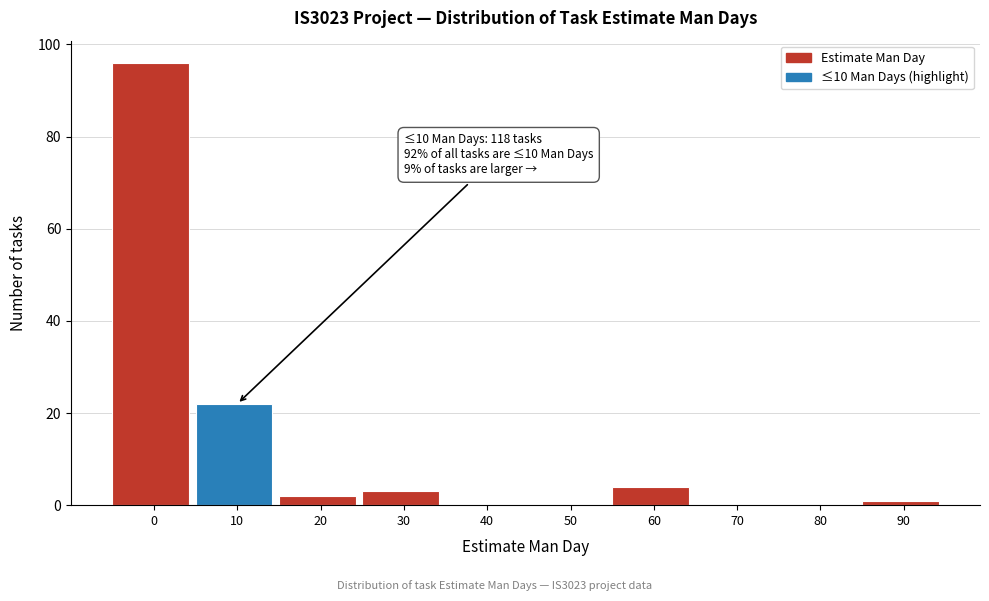

Reading left to right, what are all the values shown in this chart?

0=96	10=22	20=2	30=3	40=0	50=0	60=4	70=0	80=0	90=1